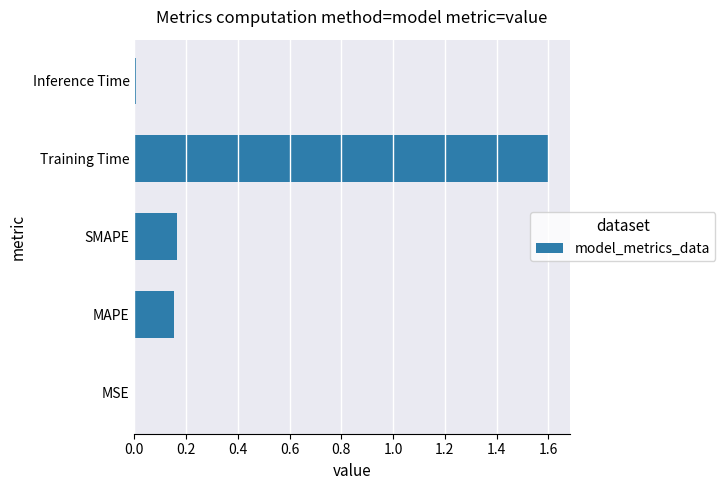

What is the sum of all values?

1.9